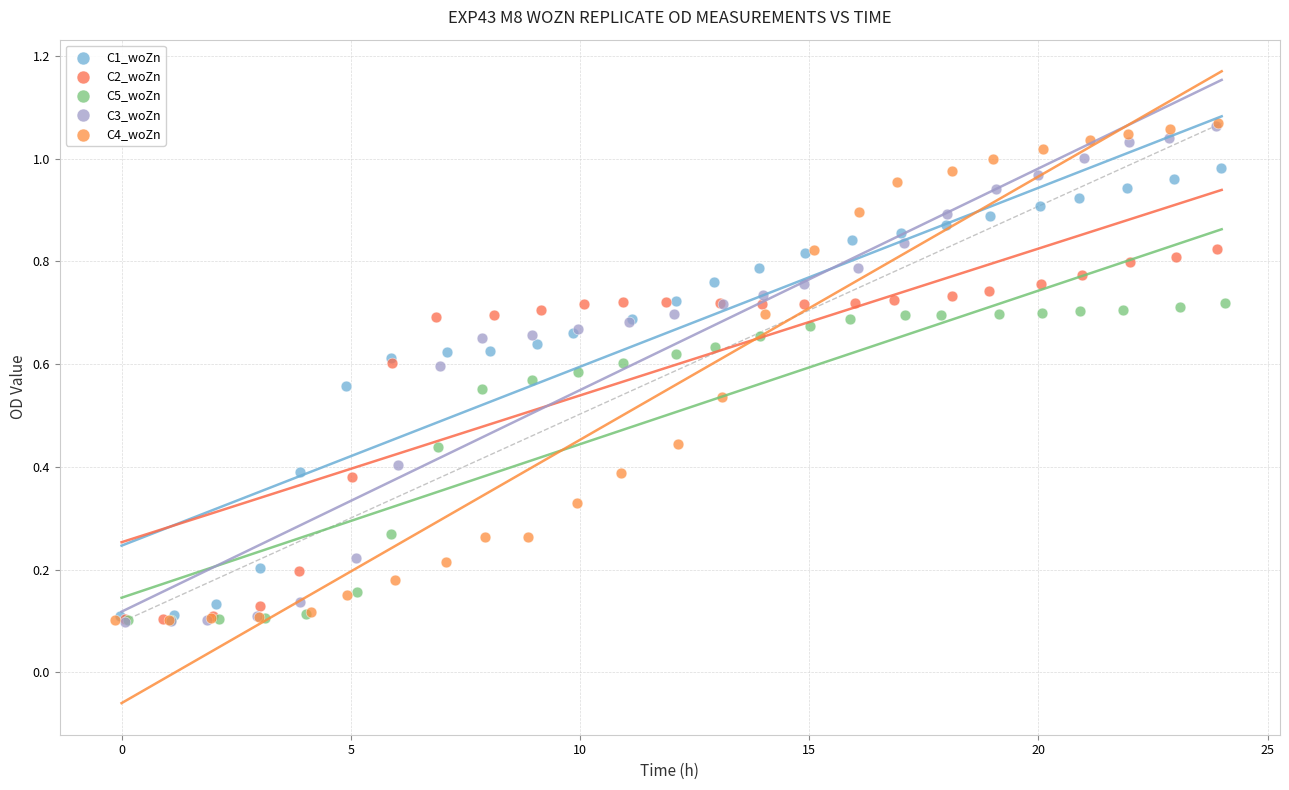

What are all the series names shown in the legend?

C1_woZn, C2_woZn, C5_woZn, C3_woZn, C4_woZn